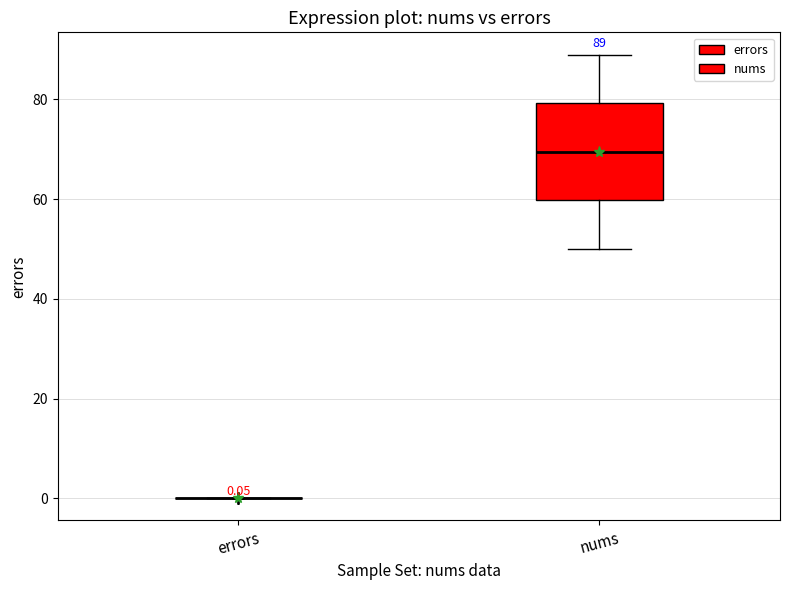

Comparing the boxes themselves (not the whiskers), which one is the tallest?

nums